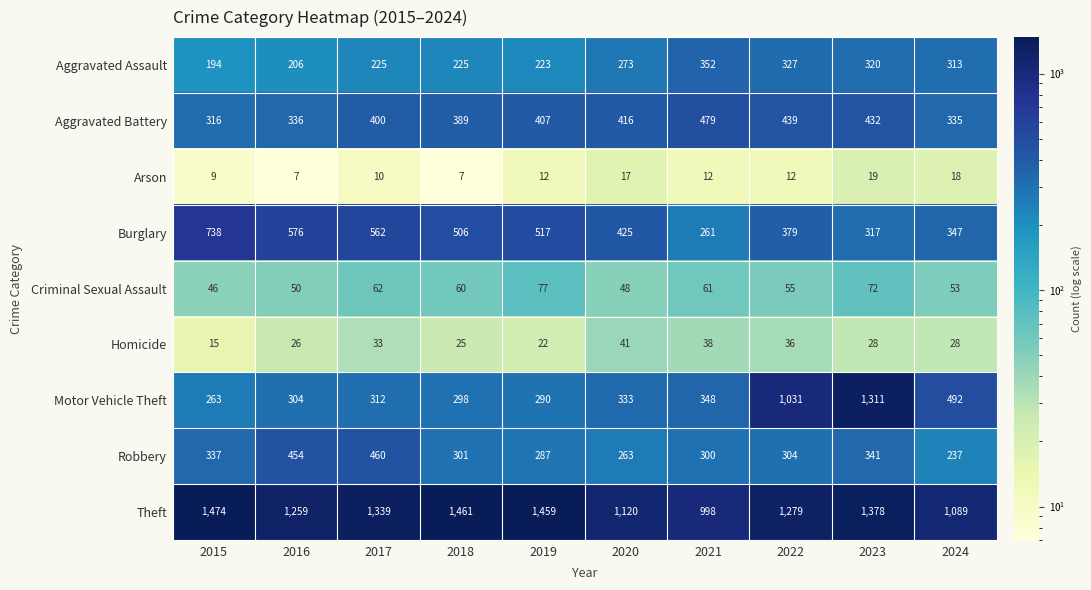

The value of Robbery at 2018 is 77. True or false?

False